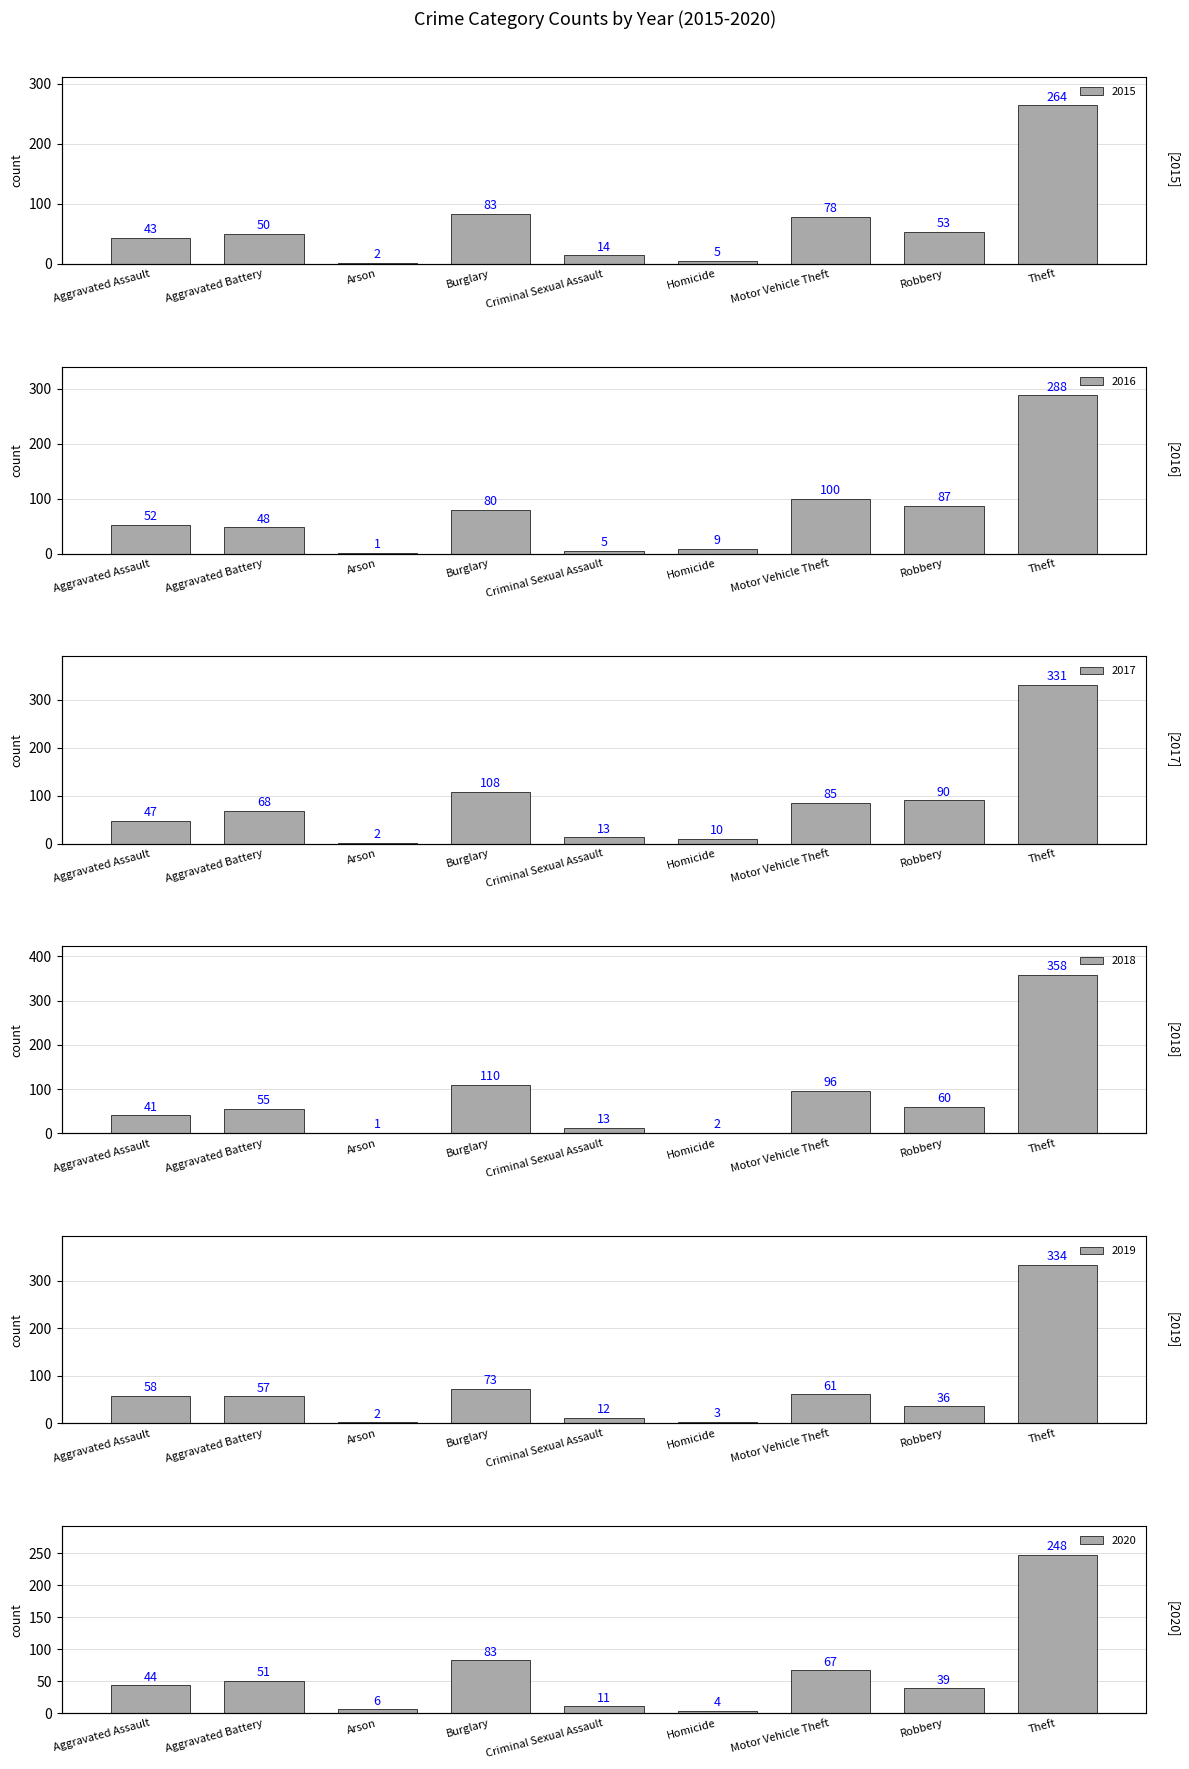

What is the greatest value displayed?

358